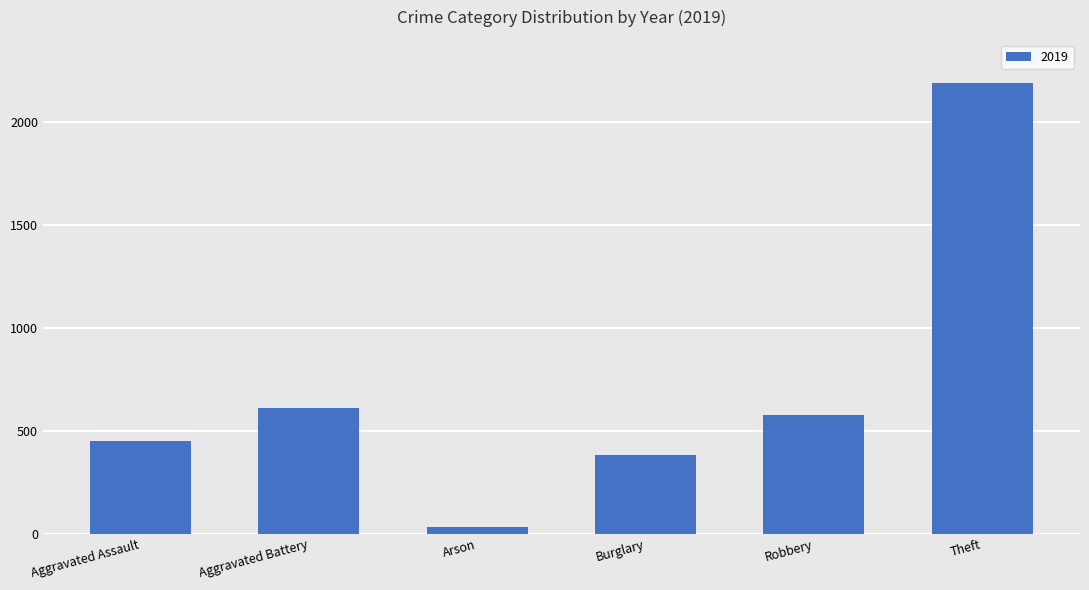

Reading left to right, transcribe all the data shown in this chart.

Aggravated Assault=452	Aggravated Battery=608	Arson=32	Burglary=383	Robbery=577	Theft=2190